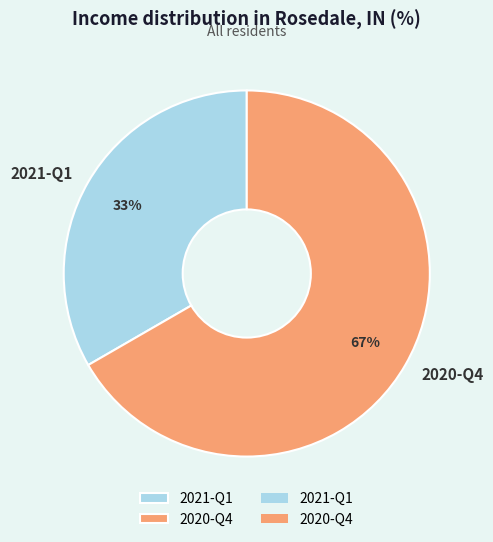

To the nearest percent, what is the average slice percentage?

50%